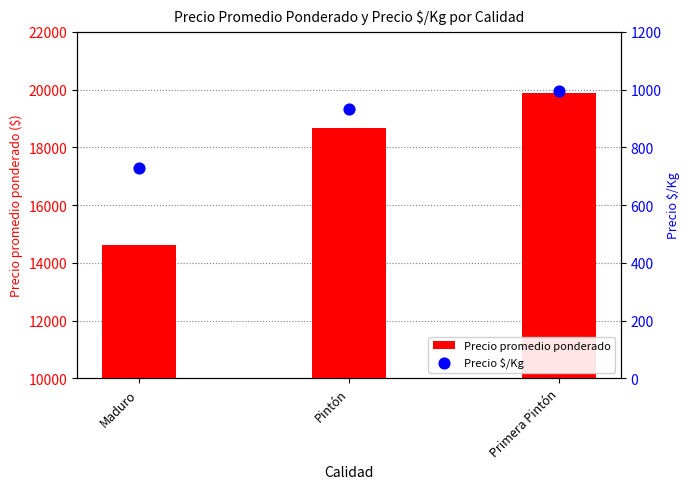

What is the total value across all series at Pintón?

19604